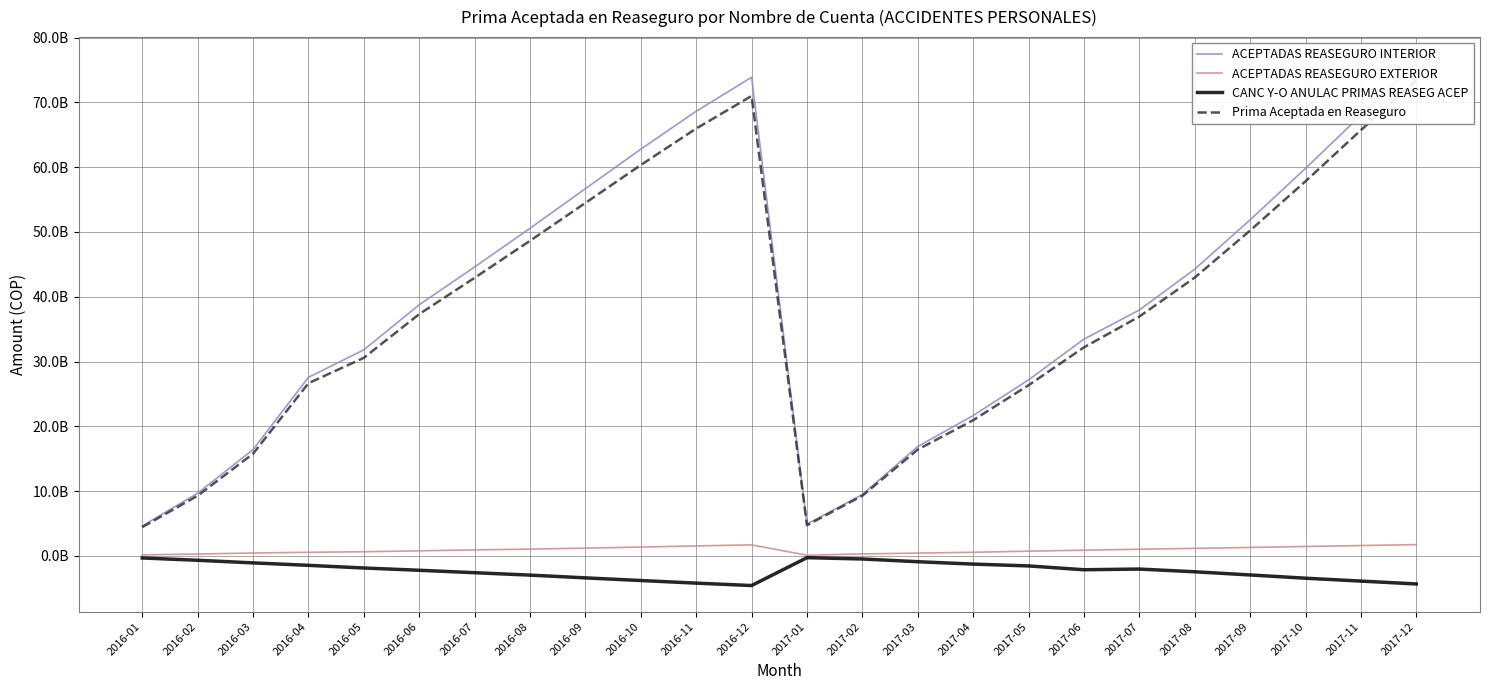

Reading right to left, transcribe all the data shown in this chart.

ACEPTADAS REASEGURO INTERIOR: 2017-12=76055726915.0	2017-11=68022380580.0	2017-10=59823263372.0	2017-09=51876444271.0	2017-08=44257857219.0	2017-07=37955516131.0	2017-06=33453015272.0	2017-05=27168982616.0	2017-04=21661737948.0	2017-03=16887210862.0	2017-02=9465368431.0	2017-01=4909446884.0	2016-12=73883742801.0	2016-11=68640041113.0	2016-10=62783821184.0	2016-09=56686596381.0	2016-08=50570668223.0	2016-07=44596701951.0	2016-06=38764880176.0	2016-05=31808286570.0	2016-04=27560030007.0	2016-03=16400823559.0	2016-02=9679300799.0	2016-01=4608466984.0
ACEPTADAS REASEGURO EXTERIOR: 2017-12=1738123141.2	2017-11=1594303660.3	2017-10=1451452478.1	2017-09=1299622404.5	2017-08=1160874038.3	2017-07=1024072659.7	2017-06=881174646.5	2017-05=723928840.9	2017-04=556698501.5	2017-03=426849322.0	2017-02=305056669.1	2017-01=97567999.7	2016-12=1701779755.2	2016-11=1537797622.7	2016-10=1360445600.8	2016-09=1195178288.1	2016-08=1042867429.5	2016-07=928096952.5	2016-06=776015362.8	2016-05=638702257.8	2016-04=552285177.1	2016-03=442656289.3	2016-02=287939140.9	2016-01=153174128.6
CANC Y-O ANULAC PRIMAS REASEG ACEP: 2017-12=-4336399817.5	2017-11=-3893989363.5	2017-10=-3447540386.7	2017-09=-2947622169.9	2017-08=-2456789144.8	2017-07=-2035874325.1	2017-06=-2143423161.4	2017-05=-1551661898.4	2017-04=-1269727943.1	2017-03=-902622383.1	2017-02=-480639743.2	2017-01=-278795797.0	2016-12=-4581443963.6	2016-11=-4208877972.5	2016-10=-3805590858.3	2016-09=-3396780603.7	2016-08=-2971883477.8	2016-07=-2599045271.3	2016-06=-2224161872.7	2016-05=-1873133965.9	2016-04=-1462765000.0	2016-03=-1082479021.1	2016-02=-680635161.5	2016-01=-323629214.0
Prima Aceptada en Reaseguro: 2017-12=73457450238.6	2017-11=65722694876.9	2017-10=57827175463.4	2017-09=50228444505.5	2017-08=42961942112.5	2017-07=36943714465.6	2017-06=32190766757.1	2017-05=26341249558.5	2017-04=20948708506.3	2017-03=16411437800.9	2017-02=9289785356.8	2017-01=4728219086.6	2016-12=71004078592.6	2016-11=65968960763.2	2016-10=60338675926.5	2016-09=54484994065.4	2016-08=48641652174.7	2016-07=42925753632.2	2016-06=37316733666.1	2016-05=30573854862.0	2016-04=26649550184.0	2016-03=15761000827.1	2016-02=9286604778.4	2016-01=4438011898.6